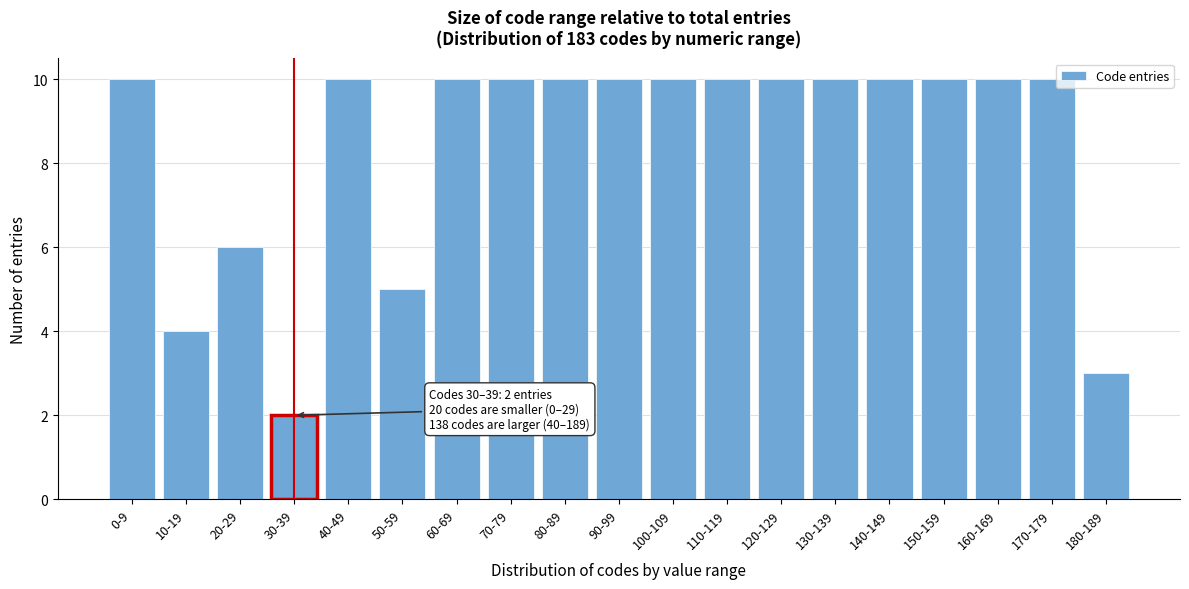

Reading right to left, extract all data points from this chart.

3	10	10	10	10	10	10	10	10	10	10	10	10	5	10	2	6	4	10